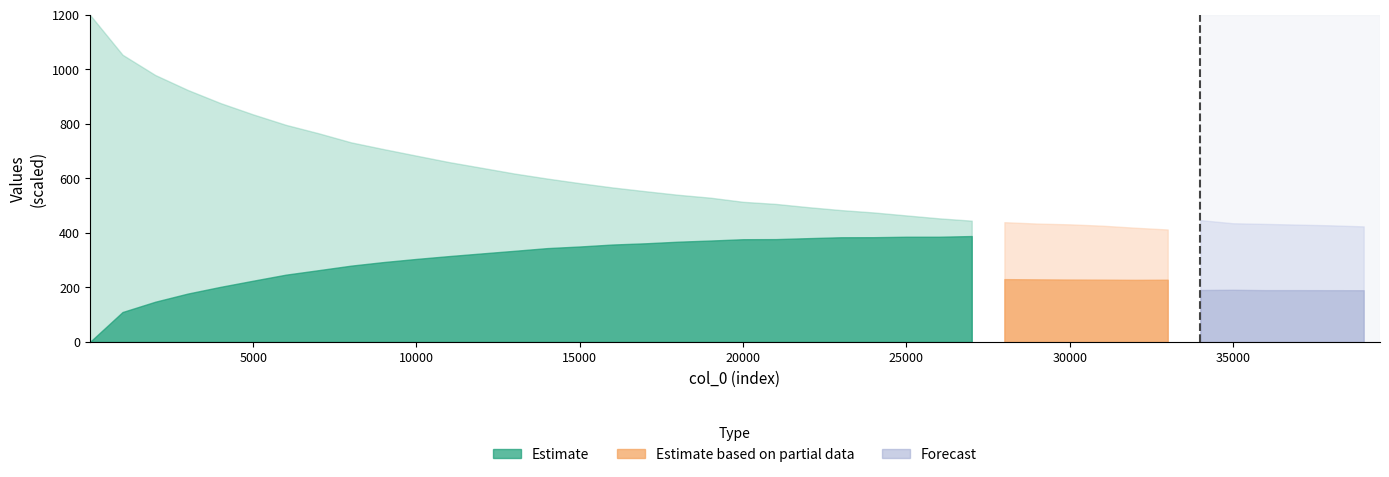

Are the bars grouped side by side (vs. stacked)?

No